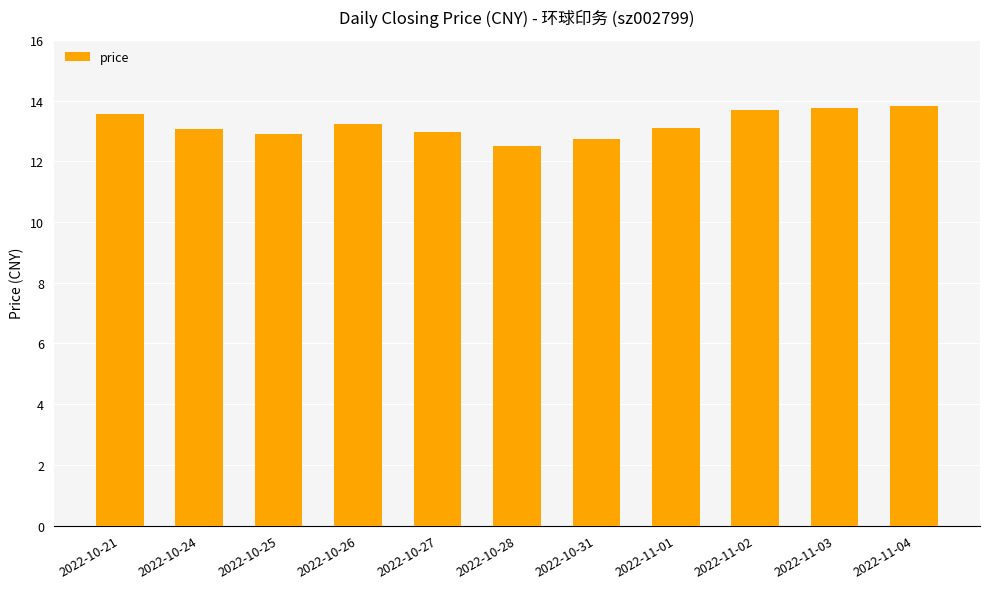

Read the value at 2022-10-21.

13.6